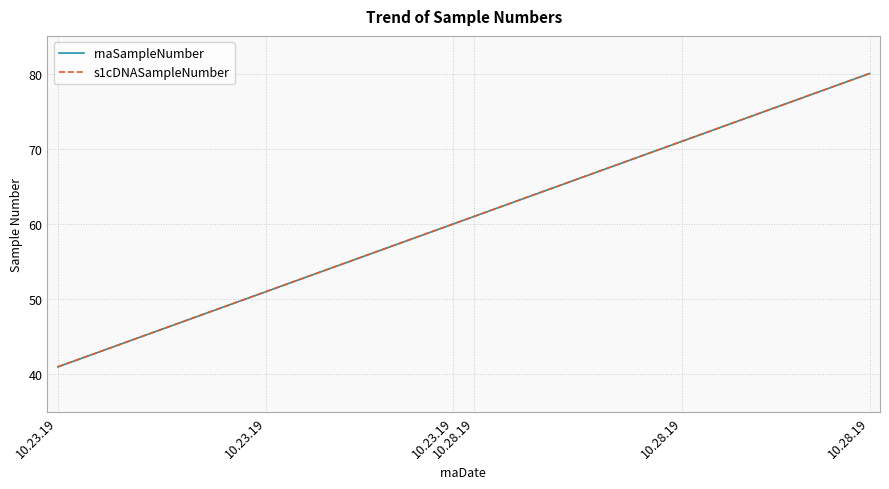

Reading left to right, transcribe all the data shown in this chart.

rnaSampleNumber: 41	42	43	44	45	46	47	48	49	50	51	52	53	54	55	56	57	58	59	60	61	62	63	64	65	66	67	68	69	70	71	72	73	74	75	76	77	78	79	80
s1cDNASampleNumber: 41	42	43	44	45	46	47	48	49	50	51	52	53	54	55	56	57	58	59	60	61	62	63	64	65	66	67	68	69	70	71	72	73	74	75	76	77	78	79	80